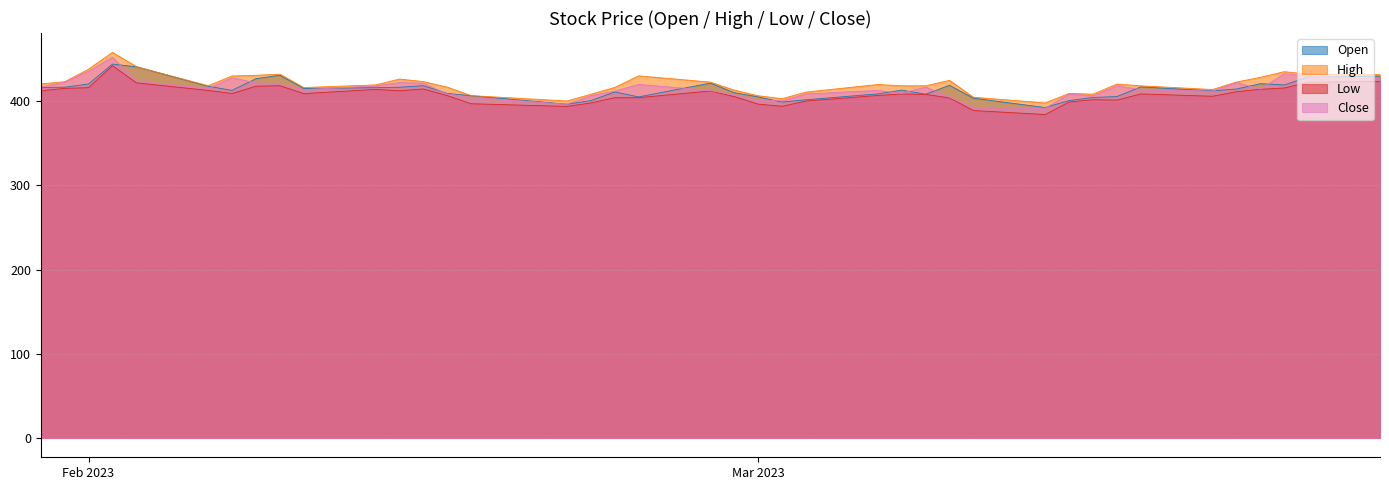

At which label does Open reach its minimum?

2023-03-13